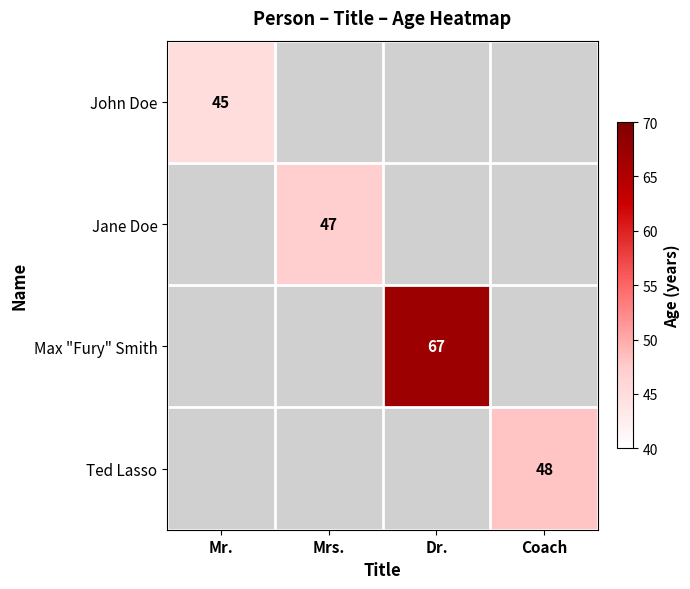

Count the number of categories in the chart.

4